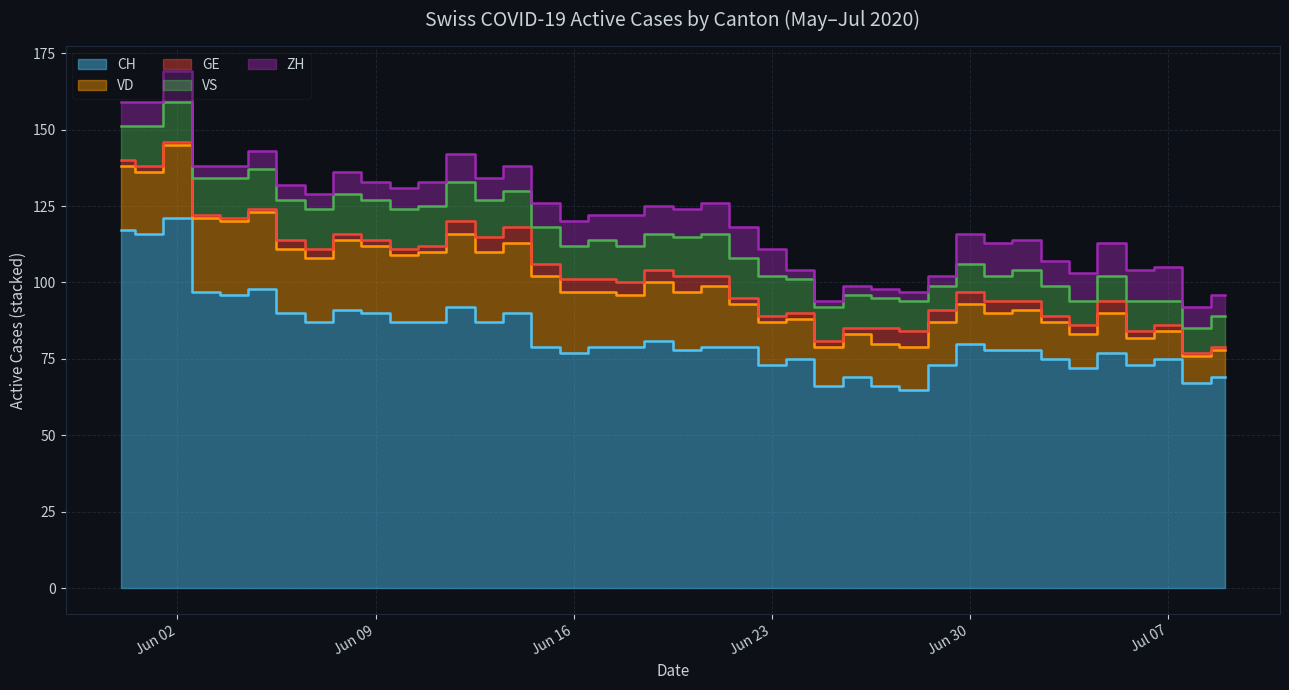

Is it true that ZH equals 11 at 2020-06-14?

False